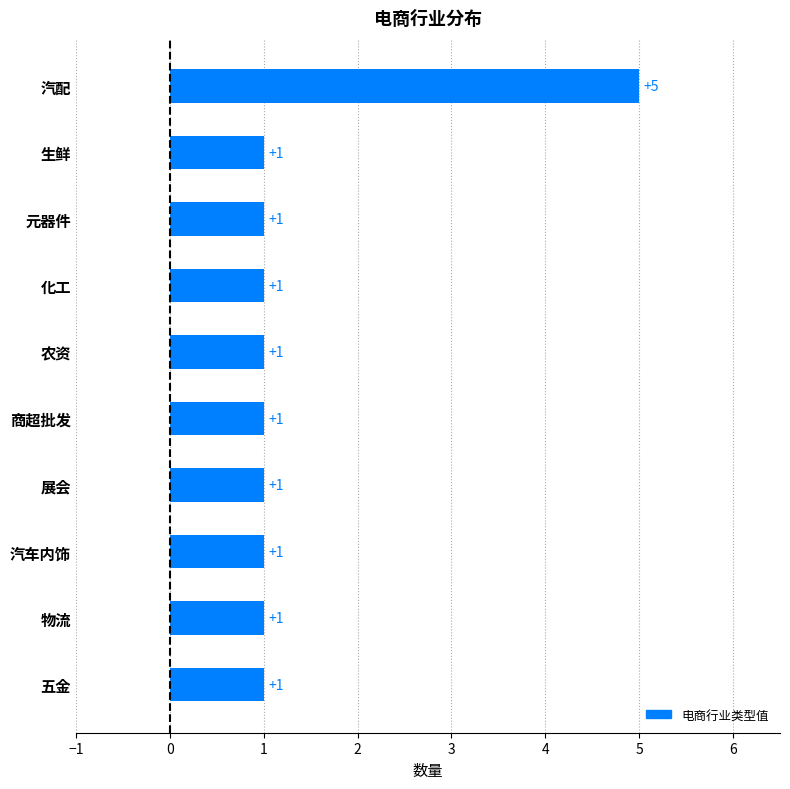

Reading bottom to top, what are all the values shown in this chart?

1	1	1	1	1	1	1	1	1	5